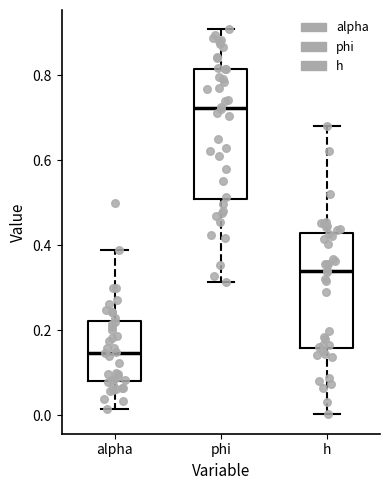

Reading left to right, transcribe this box plot: for each box, give where its median line is, the range the box spans, and where its two whiskers end, as read against the y-axis. The values are not printed on the chart, so give them approximately, as read against the axis.

alpha: median 0.14, box 0.08 to 0.22, whiskers 0.02 to 0.38
phi: median 0.72, box 0.50 to 0.82, whiskers 0.32 to 0.90
h: median 0.34, box 0.16 to 0.42, whiskers 0.00 to 0.68